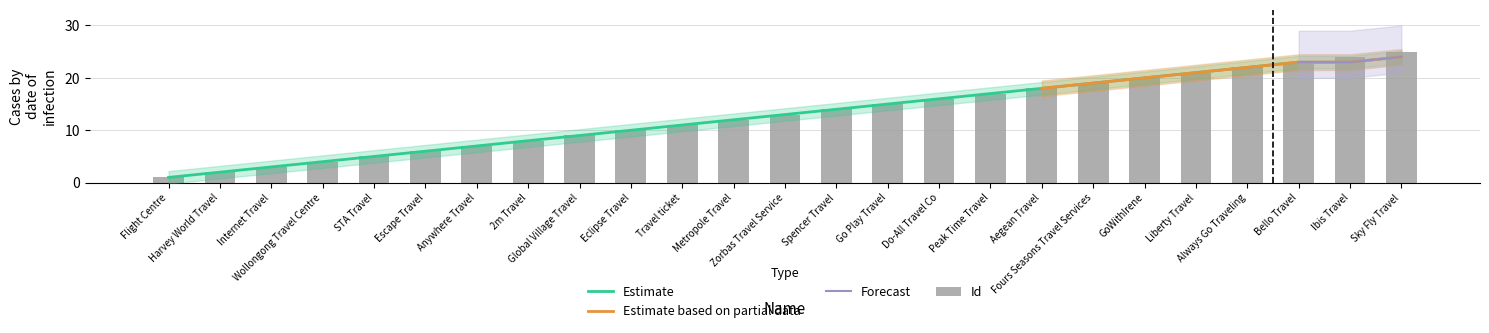

The chart shows a value of 25 at Sky Fly Travel. True or false?

True